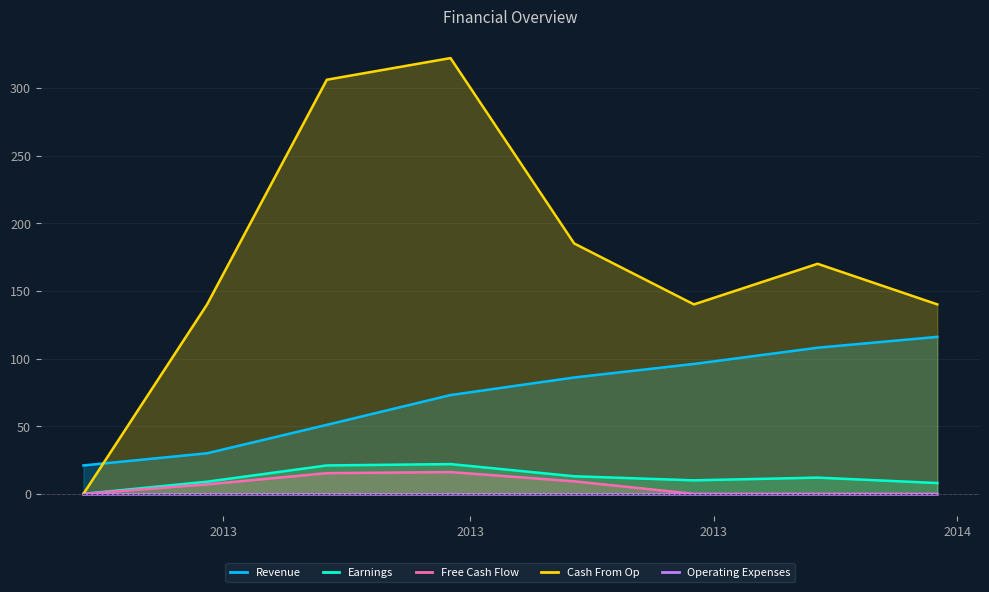

Reading left to right, list all the values displayed in this chart.

Revenue: 21.0	30.0	51.0	73.0	86.0	96.0	108.0	116.0
Earnings: 0.0	9.0	21.0	22.0	13.0	10.0	12.0	8.0
Free Cash Flow: 0.0	7.0	15.3	16.1	9.2	0.0	0.0	0.0
Cash From Op: 0.0	140.0	306.0	322.0	185.0	140.0	170.0	140.0
Operating Expenses: 0.0	0.0	0.0	0.0	0.0	0.0	0.0	0.0